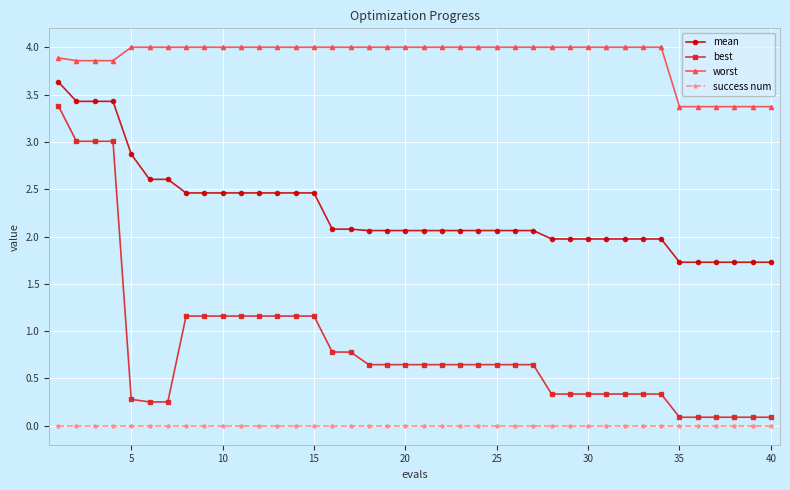

Which series has the largest total across all categories?

worst